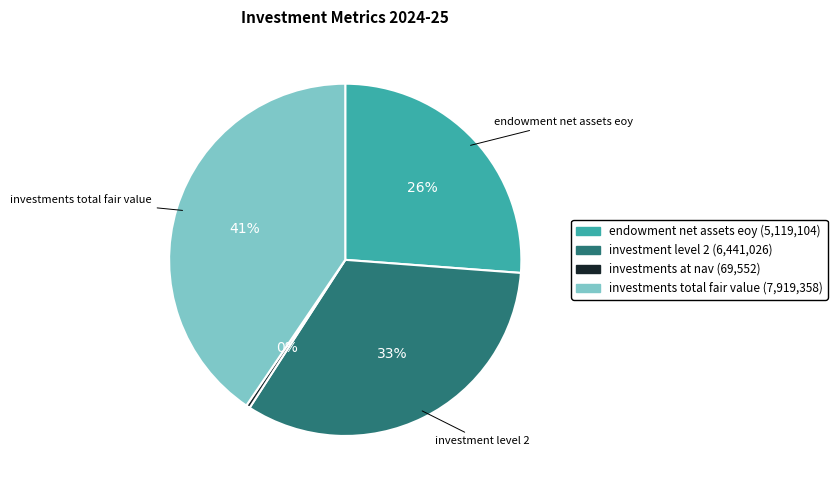

To the nearest percent, what is the average slice percentage?

25%